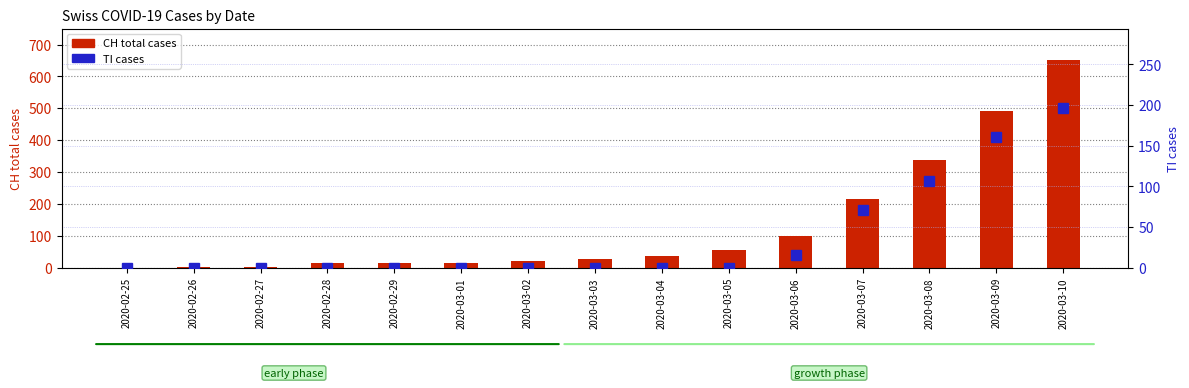

What is the average value of the TI cases series?

37